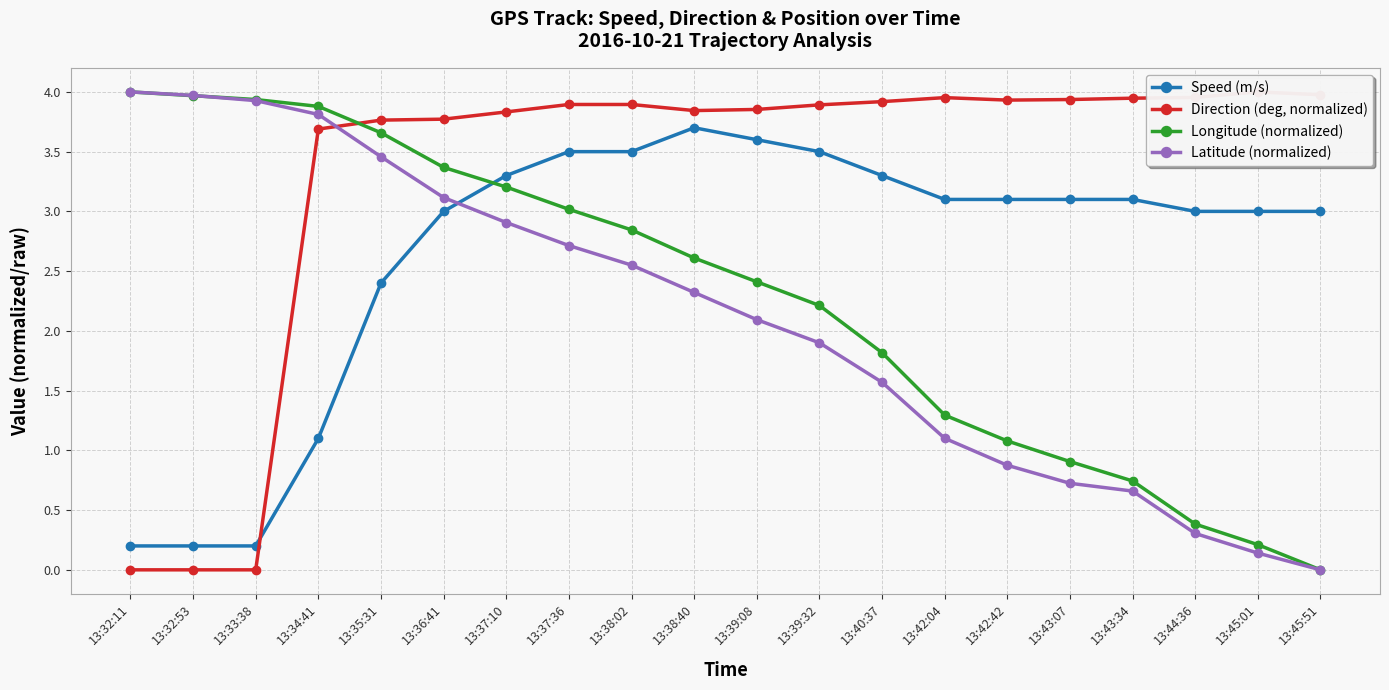

At how many categories does at least one series exceed 1?

20